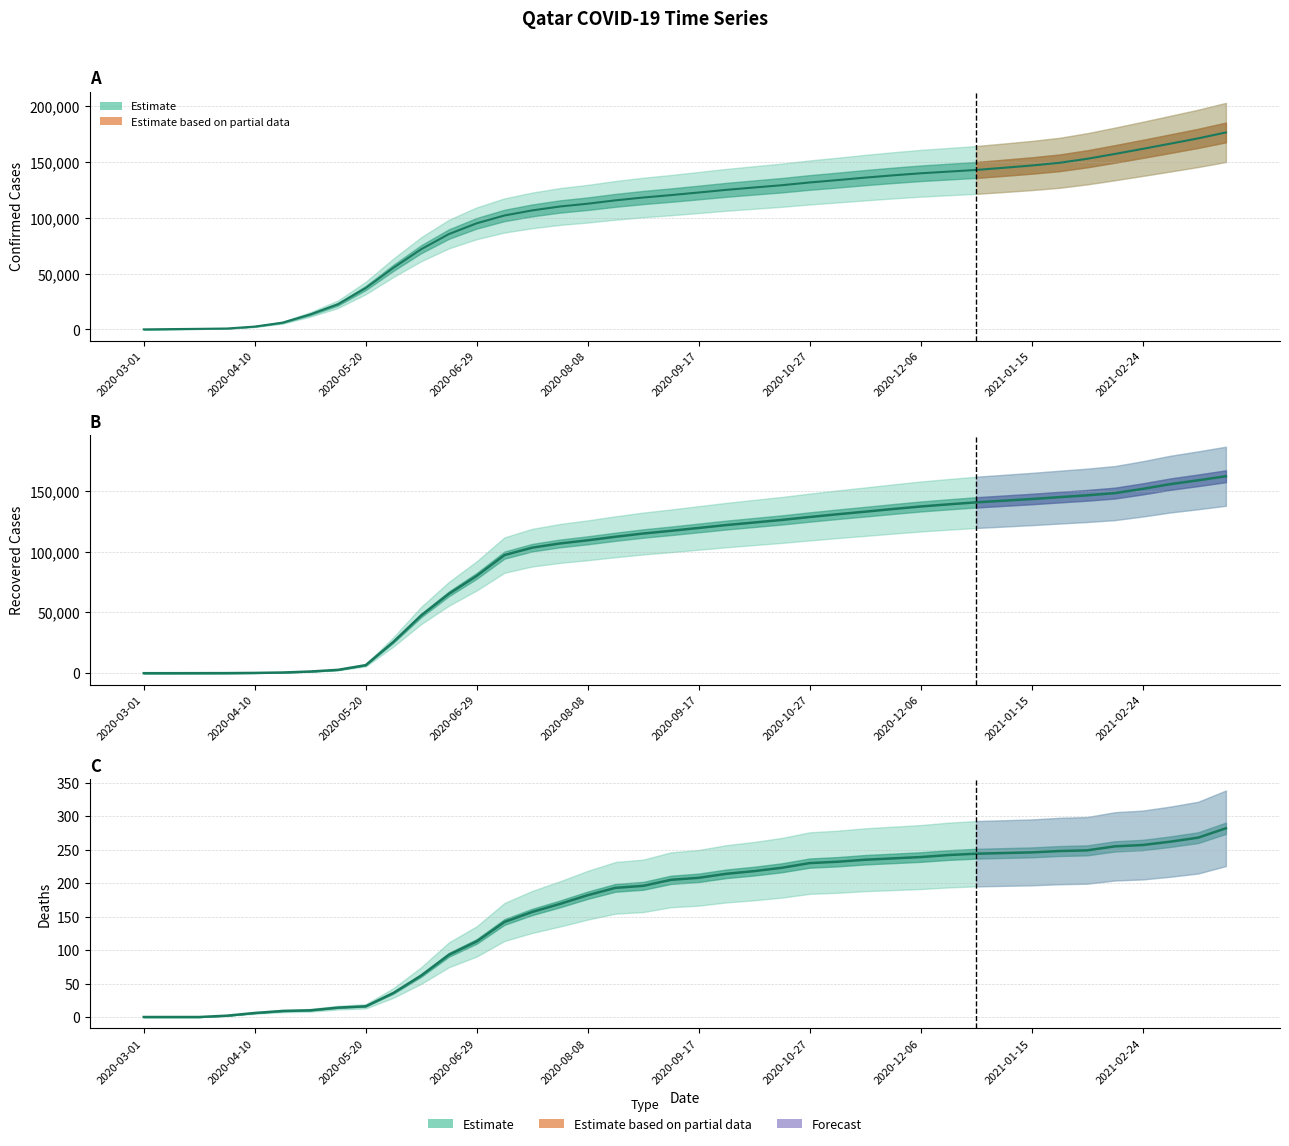

What position from the right is 30?

10